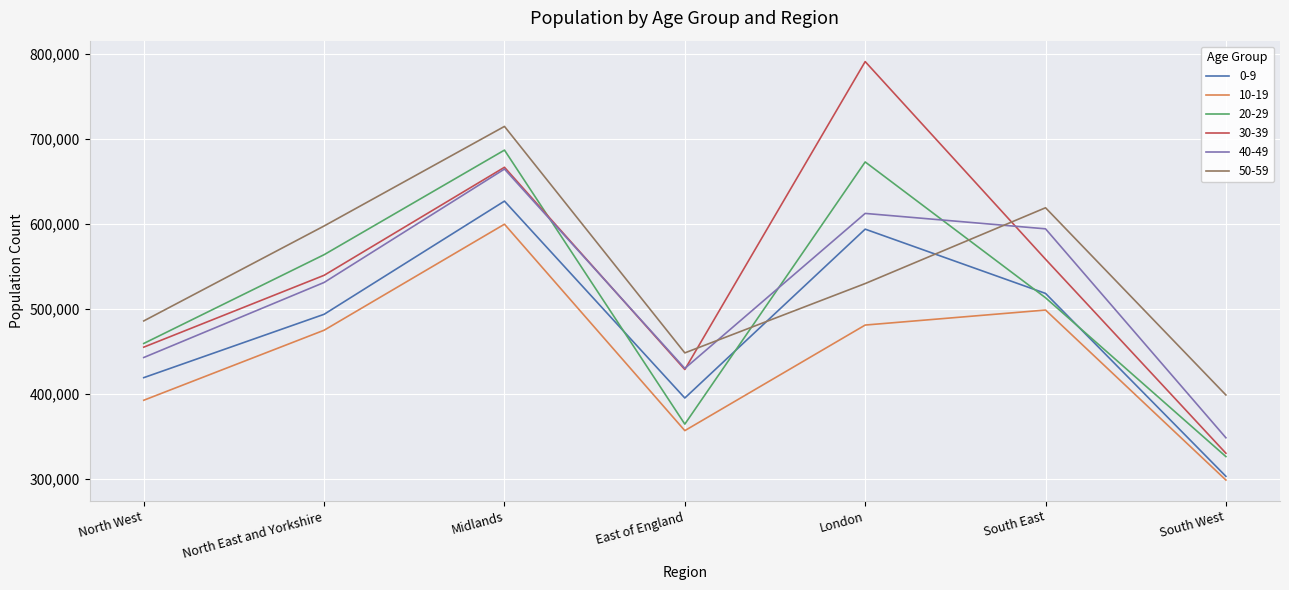

Which category has the lowest value across all series?

South West